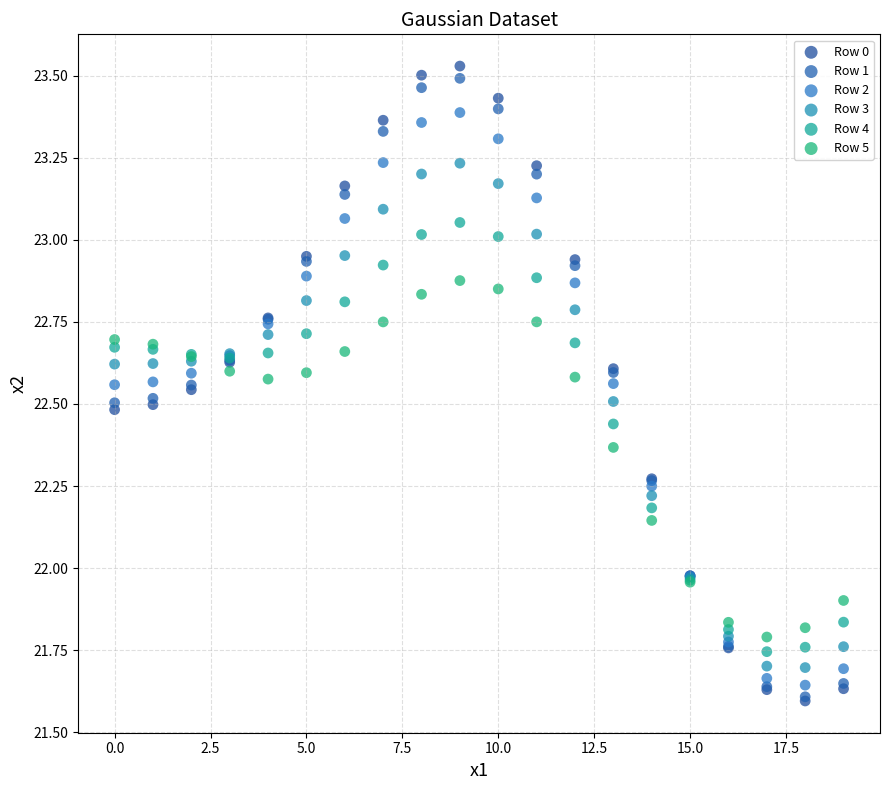

Which series has the widest spread of Y values?

Row 0